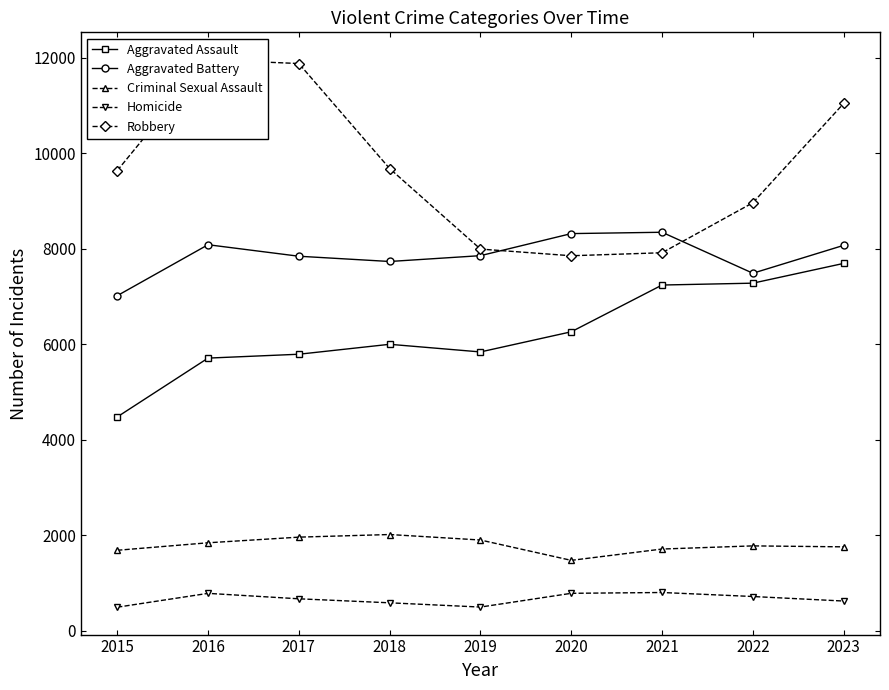

Which has a higher value, 2017 or 2016?

2017